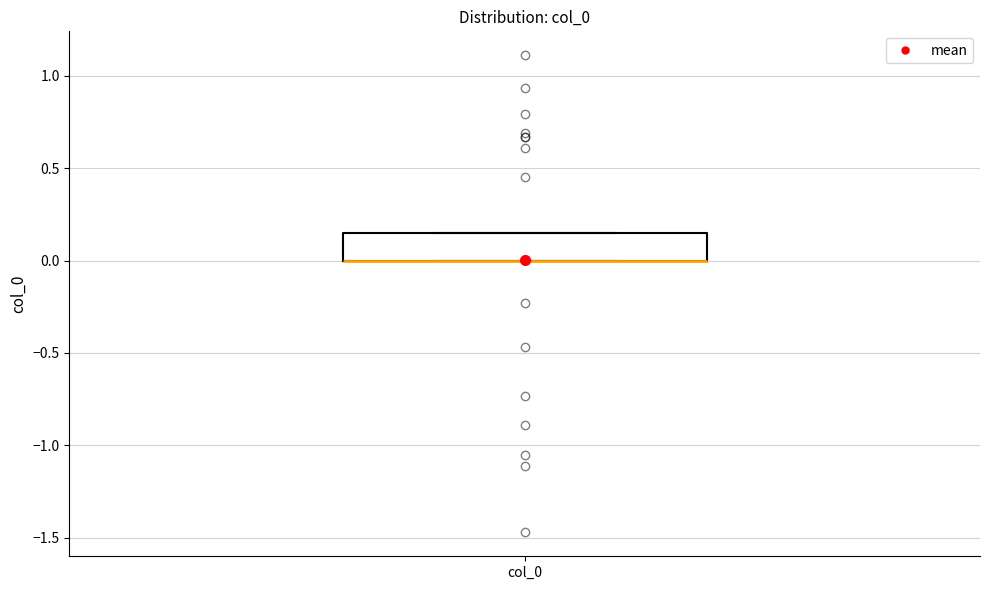

Where is the lower edge of the box for col_0 on the y-axis? The values are not printed on the chart, so give them approximately, as read against the axis.

0.00